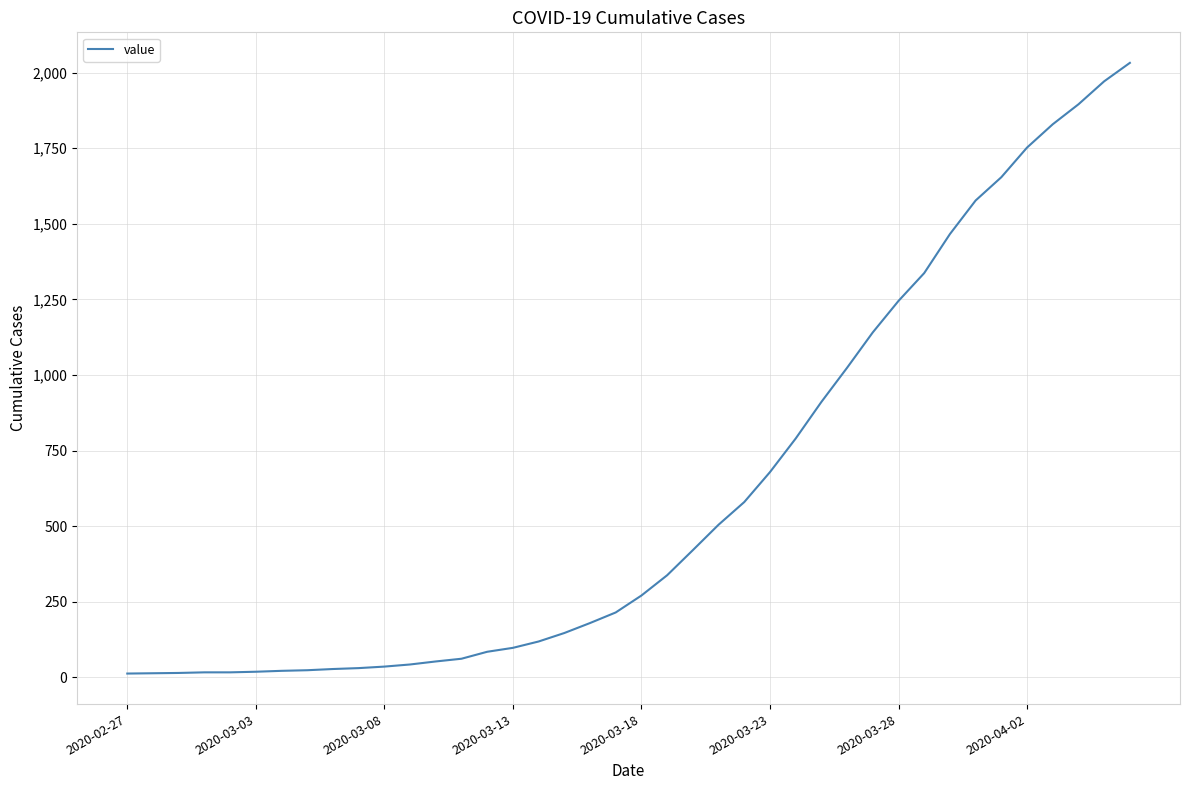

What is the maximum value shown in the chart?

2032